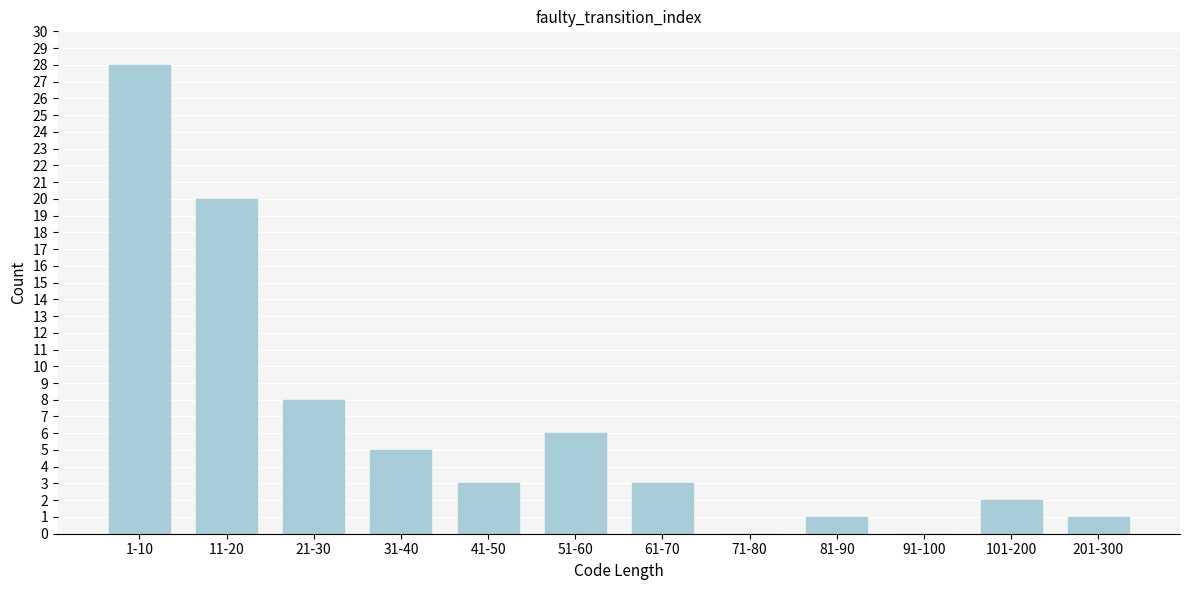

Reading right to left, extract all data points from this chart.

201-300=1	101-200=2	91-100=0	81-90=1	71-80=0	61-70=3	51-60=6	41-50=3	31-40=5	21-30=8	11-20=20	1-10=28